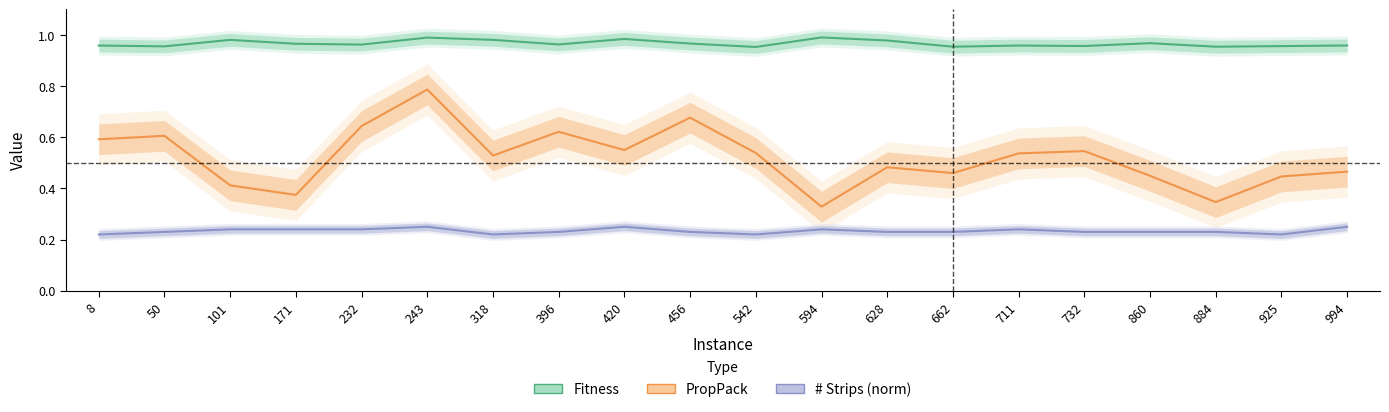

Which series has the largest total across all categories?

Fitness